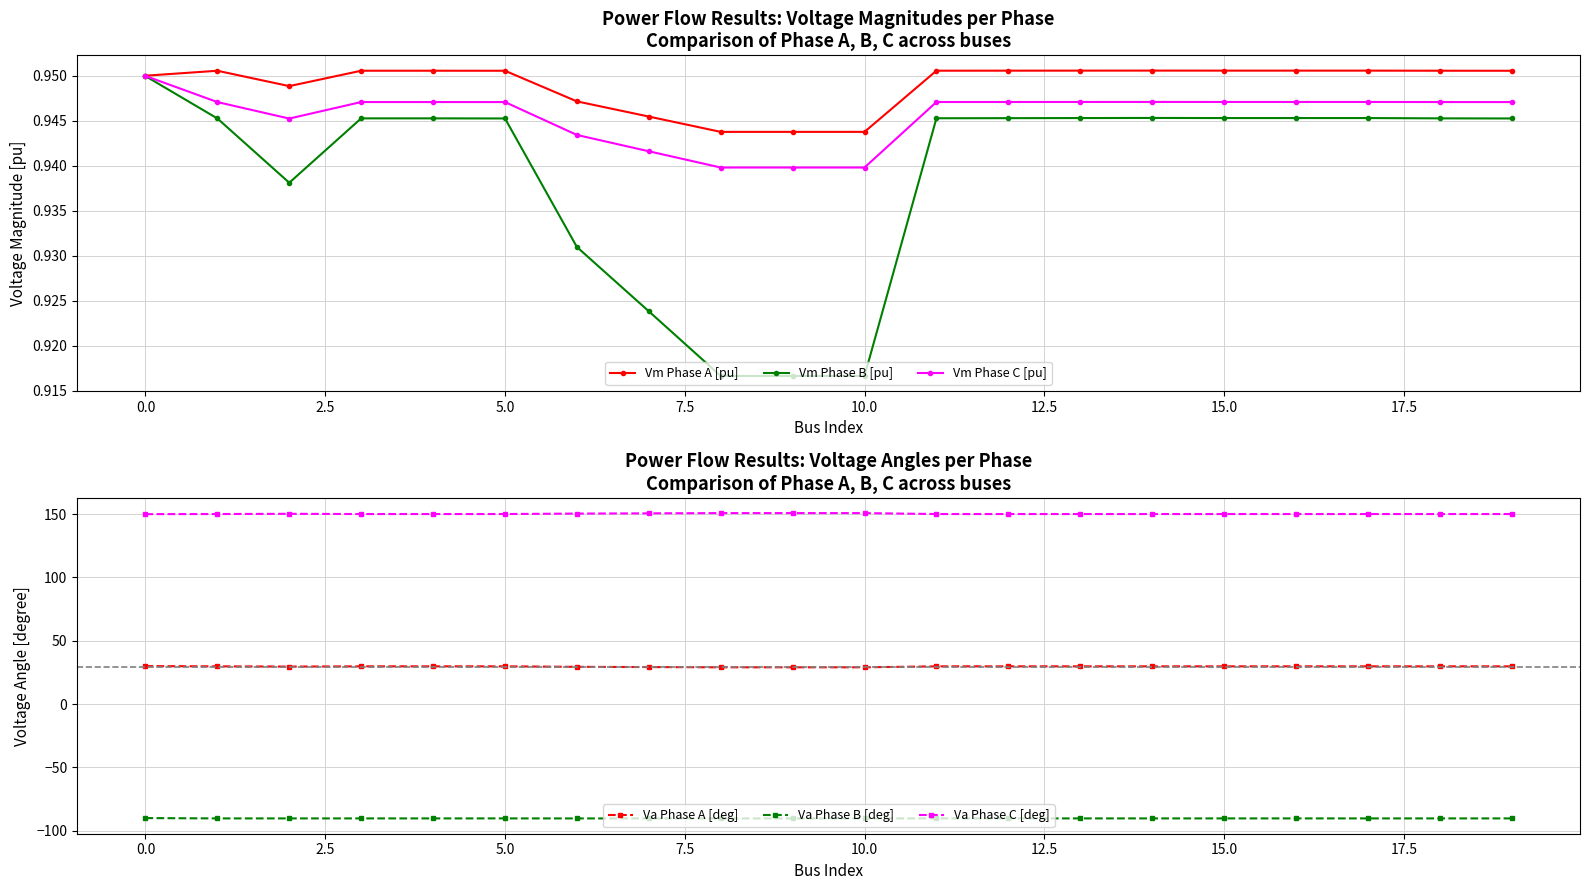

What is the sum of the pf_va_a_degree values at 12 and 19?

59.6